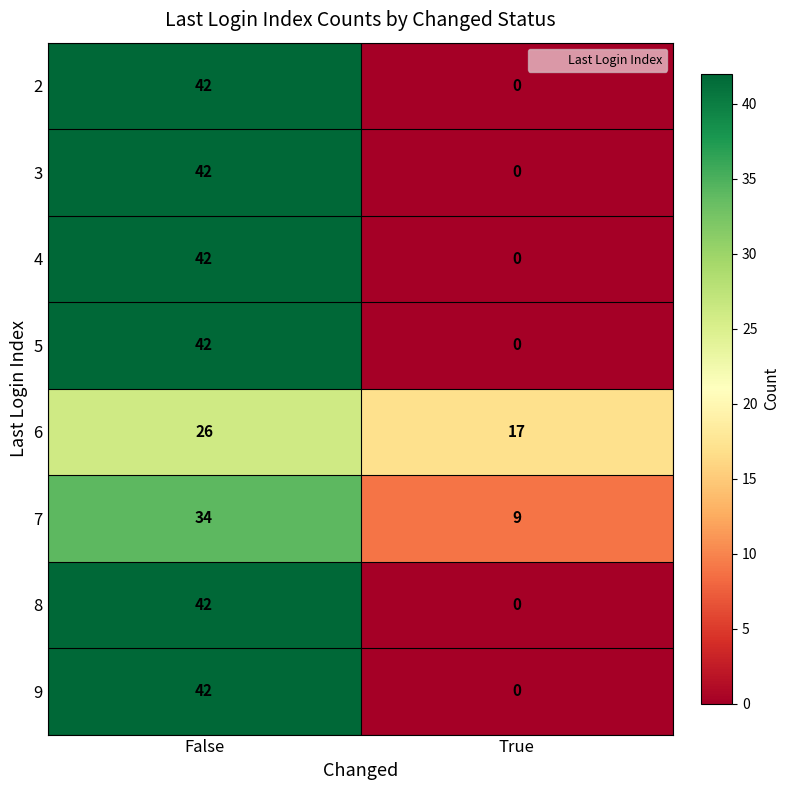

Rank the categories by 6 value from highest to lowest.

False, True